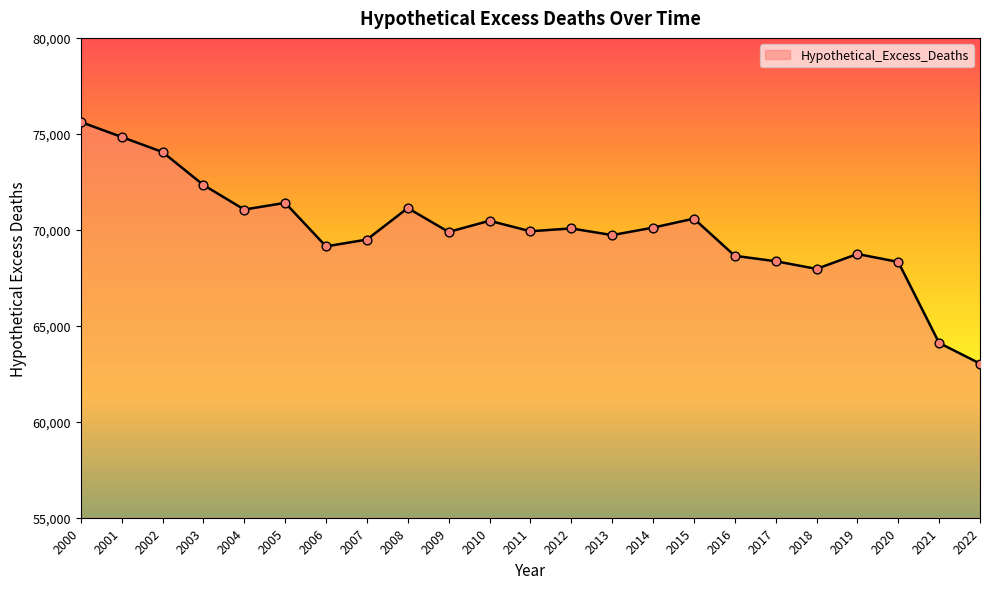

What is the ratio of the value at 2018 to the value at 2008?

1.0